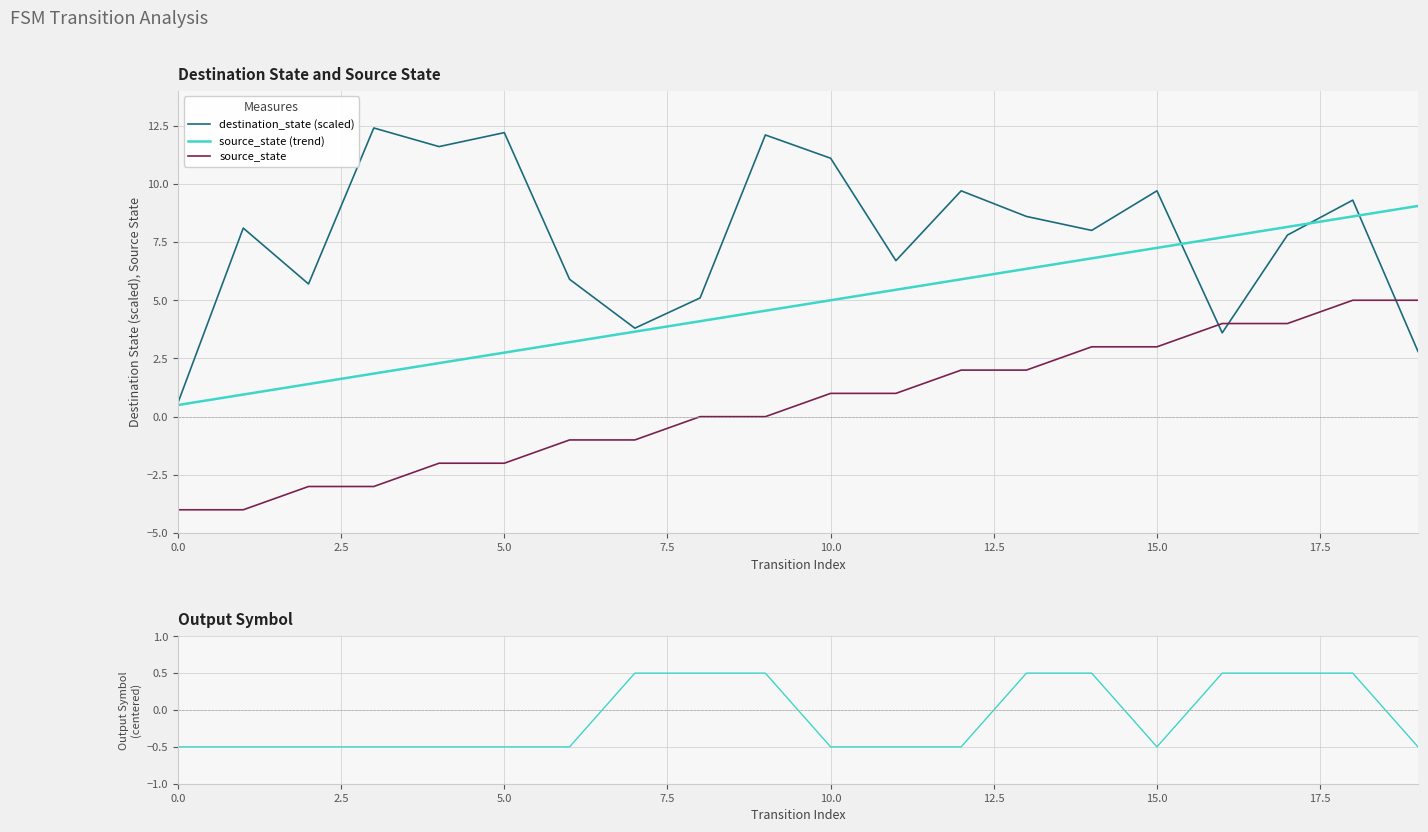

Is it true that source_state equals 1.0 at 10.0?

True